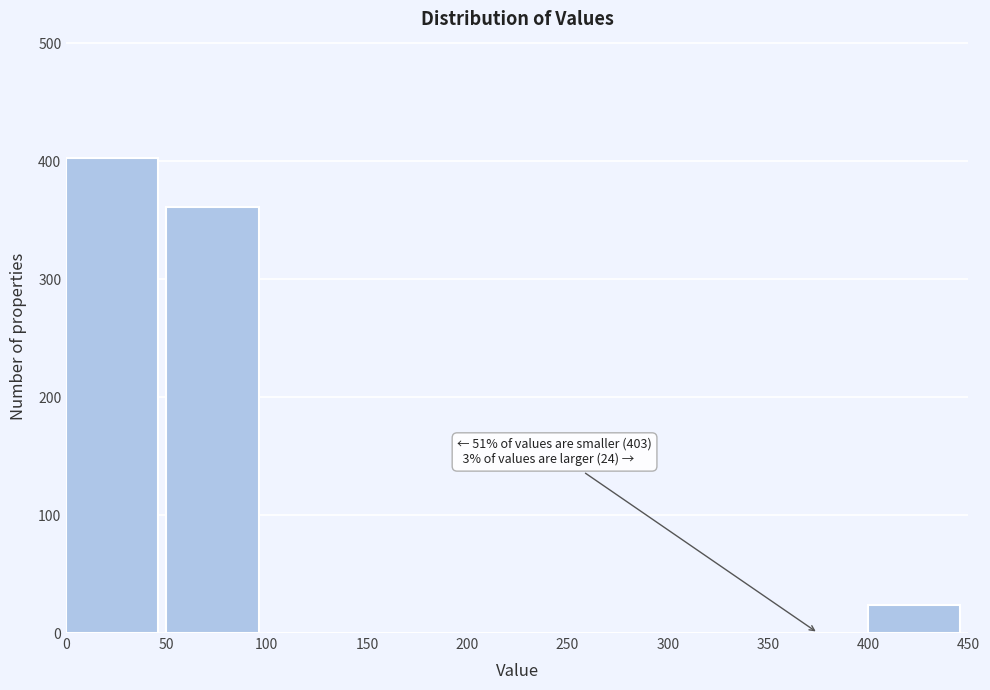

Over which range of the x-axis is the bar tallest?

0 to 50